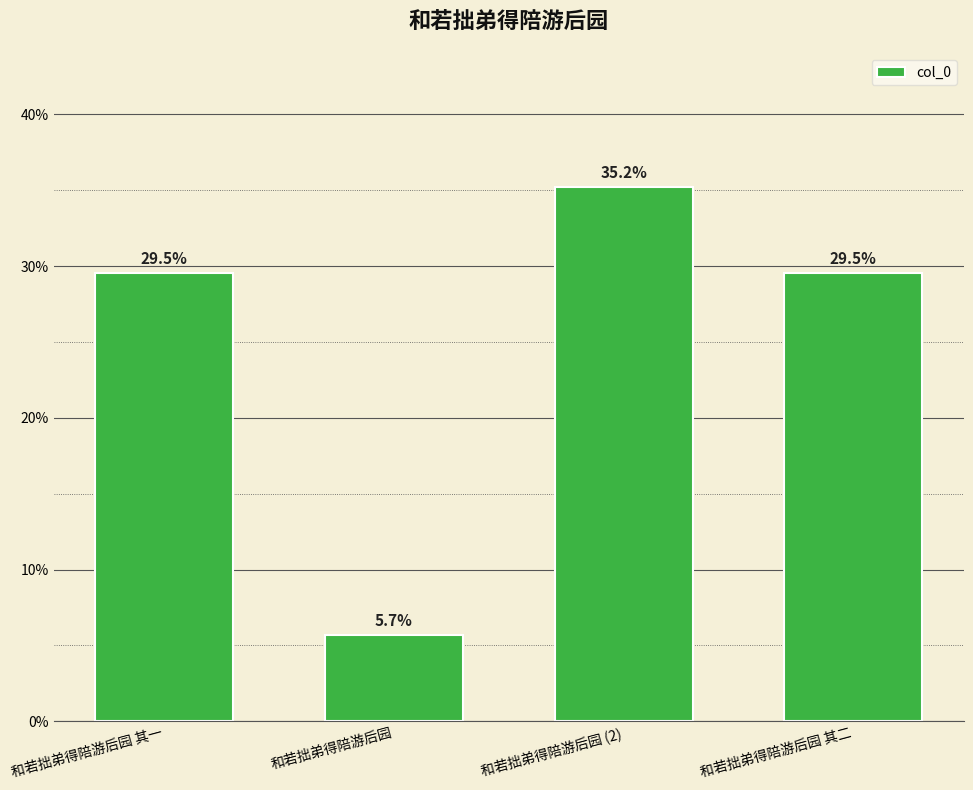

How many distinct data groups are displayed?

1